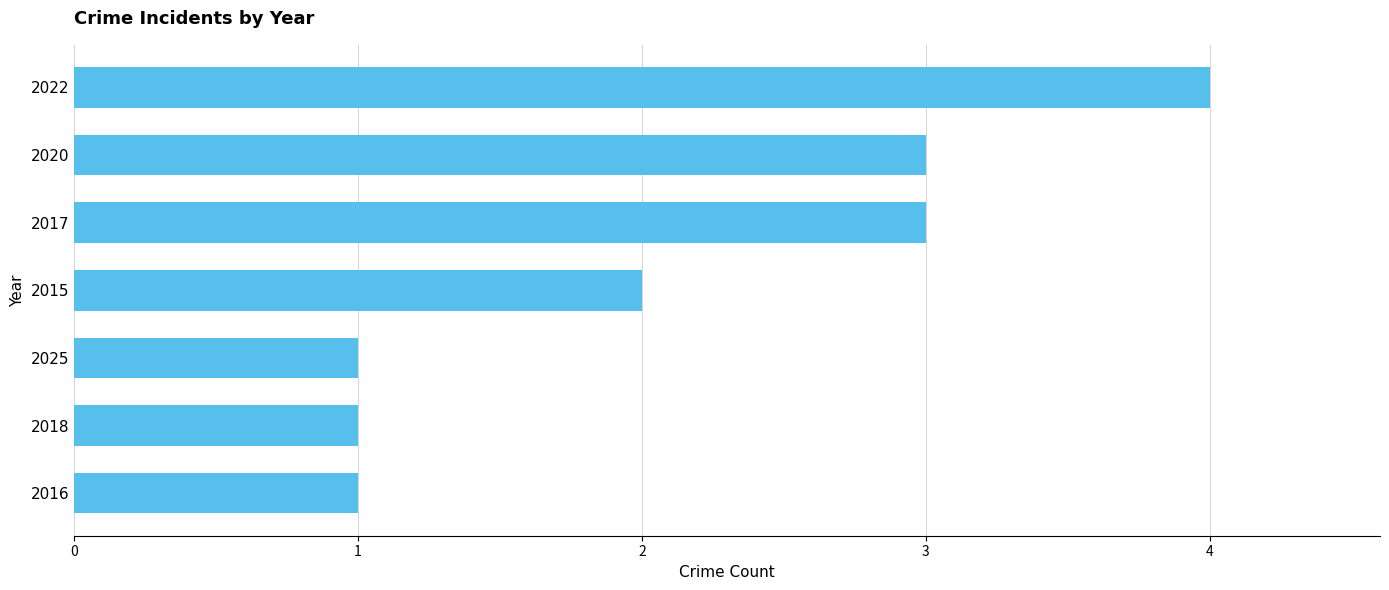

Count the number of data series in this chart.

1